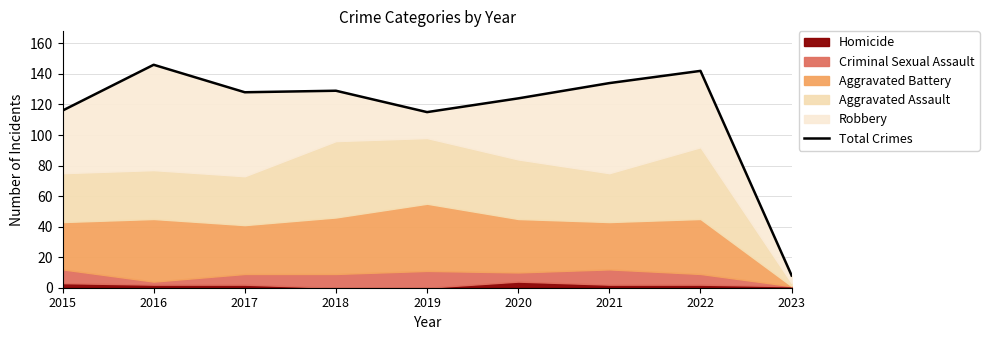

True or false: the data shows 8 at 2023.

True